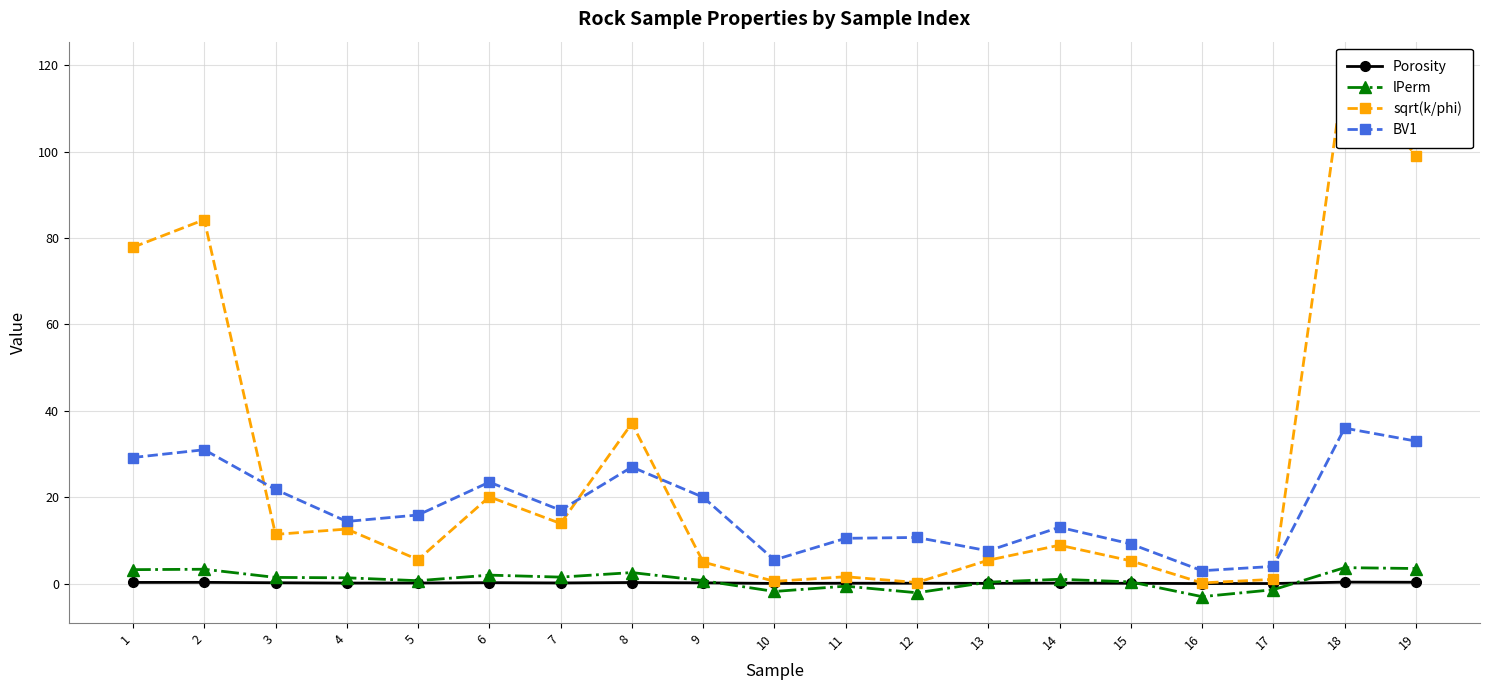

What is the total value across all series at 4?

28.5